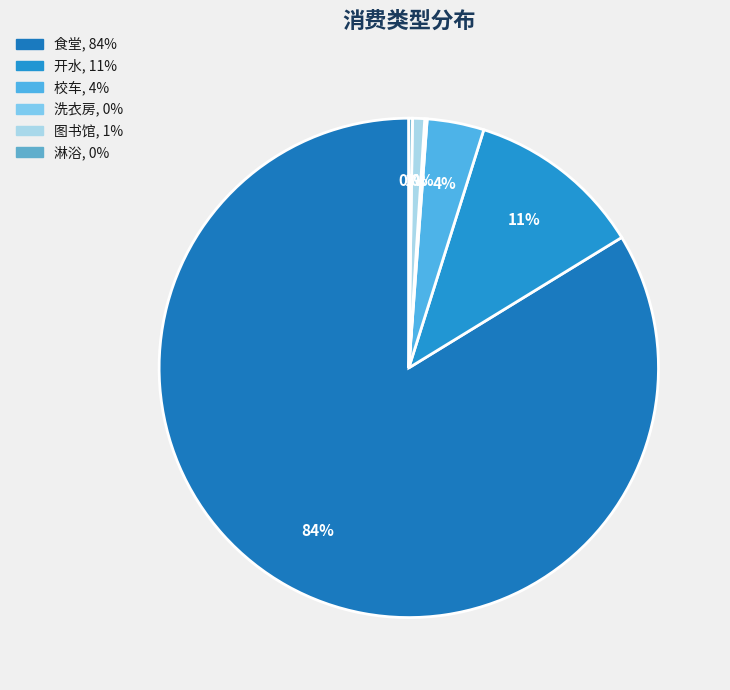

Do 图书馆 and 校车 together represent more than half of the pie?

No